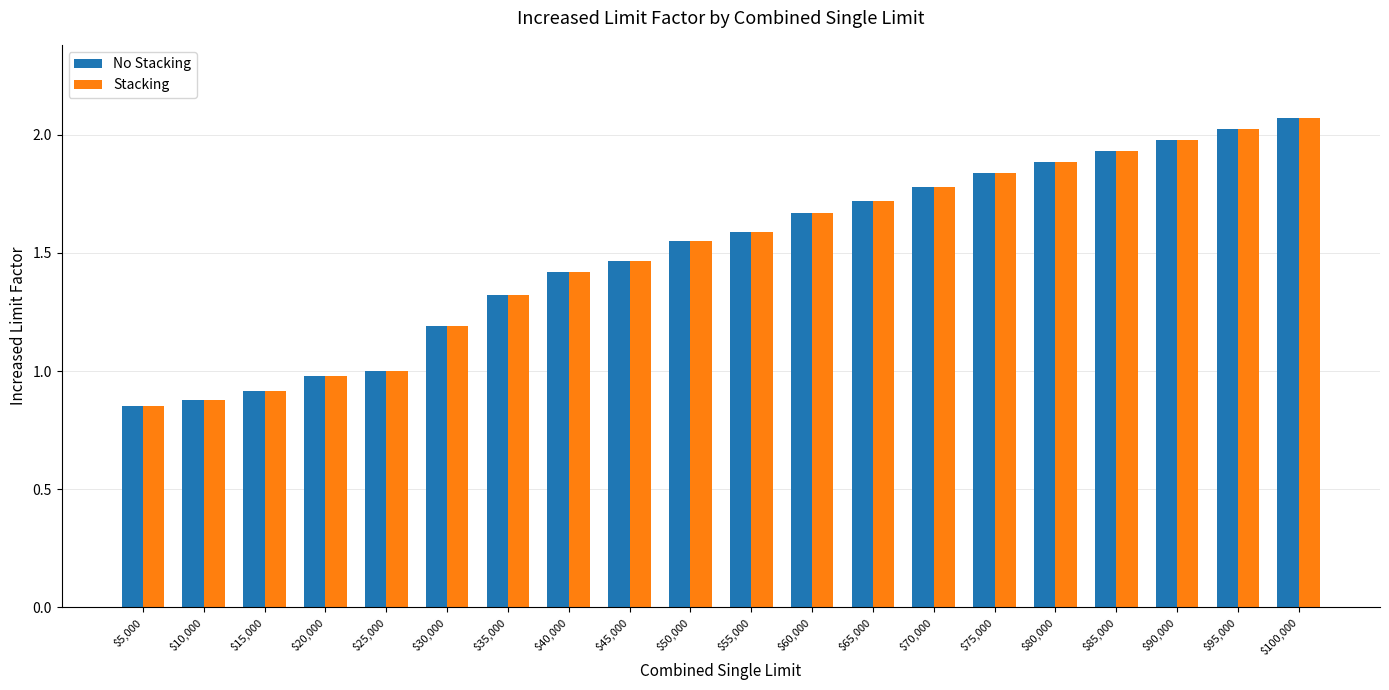

Are the bars horizontal?

No